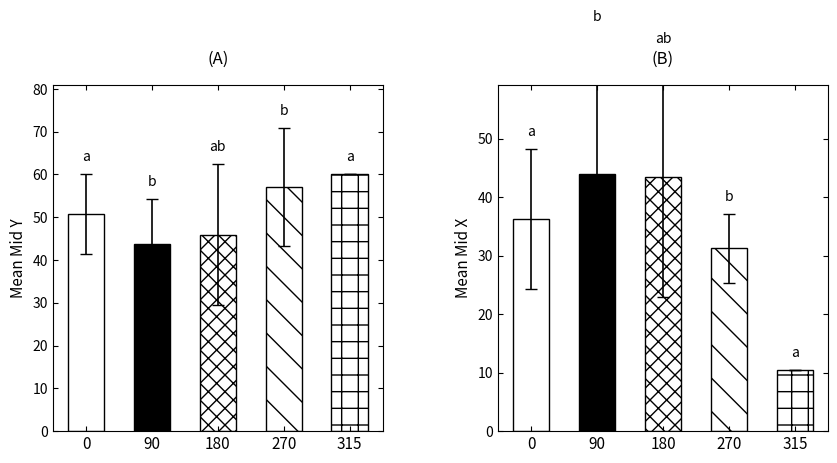

True or false: Mid X has a value of 16.3 at 90.

False